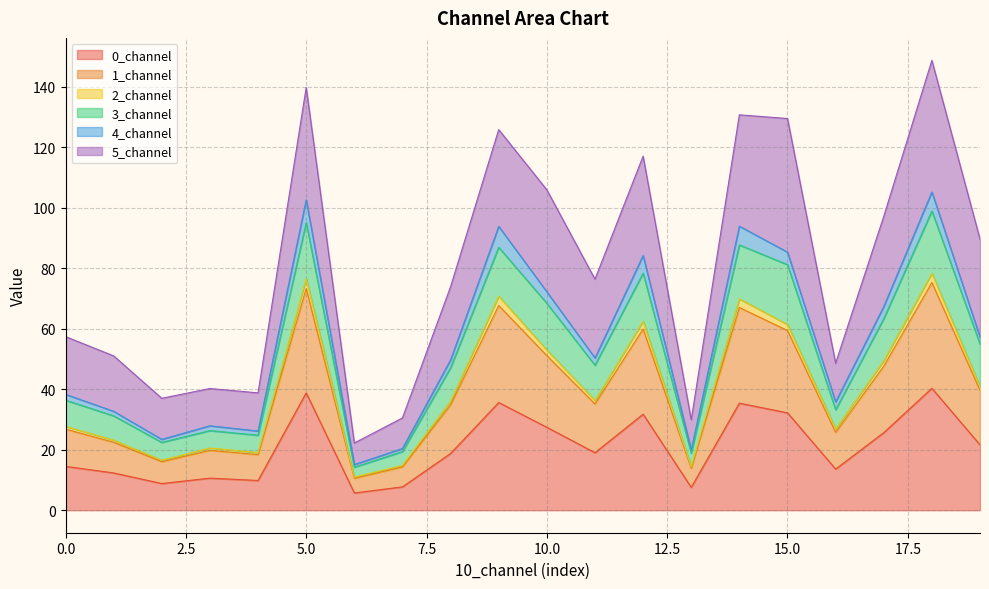

What is the difference between the highest and lowest values at 0?

42.9